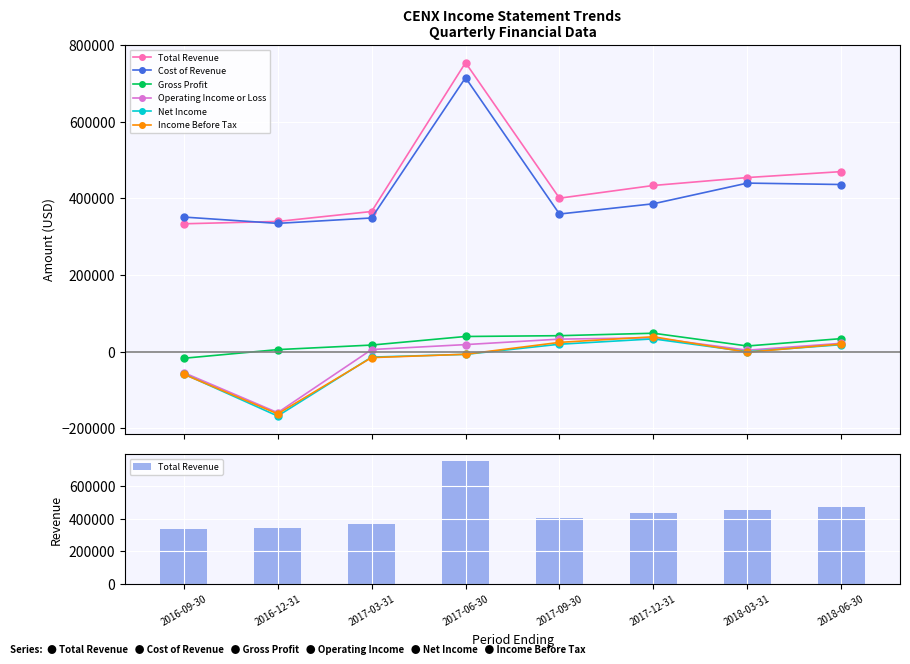

Reading right to left, transcribe all the data shown in this chart.

Total Revenue: 2018-06-30=470000	2018-03-31=454500	2017-12-31=433800	2017-09-30=400600	2017-06-30=754600	2017-03-31=365800	2016-12-31=339800	2016-09-30=333700
Cost of Revenue: 2018-06-30=436300	2018-03-31=440000	2017-12-31=386000	2017-09-30=359200	2017-06-30=715300	2017-03-31=348900	2016-12-31=334800	2016-09-30=351300
Gross Profit: 2018-06-30=33700	2018-03-31=14500	2017-12-31=47800	2017-09-30=41400	2017-06-30=39300	2017-03-31=16900	2016-12-31=5000	2016-09-30=-17600
Operating Income or Loss: 2018-06-30=21500	2018-03-31=3500	2017-12-31=35900	2017-09-30=32400	2017-06-30=18100	2017-03-31=5200	2016-12-31=-159700	2016-09-30=-55000
Net Income: 2018-06-30=17900	2018-03-31=-300	2017-12-31=33000	2017-09-30=19100	2017-06-30=-7400	2017-03-31=-14600	2016-12-31=-168500	2016-09-30=-58300
Income Before Tax: 2018-06-30=19700	2018-03-31=-1900	2017-12-31=38600	2017-09-30=23900	2017-06-30=-7100	2017-03-31=-15900	2016-12-31=-162800	2016-09-30=-59300